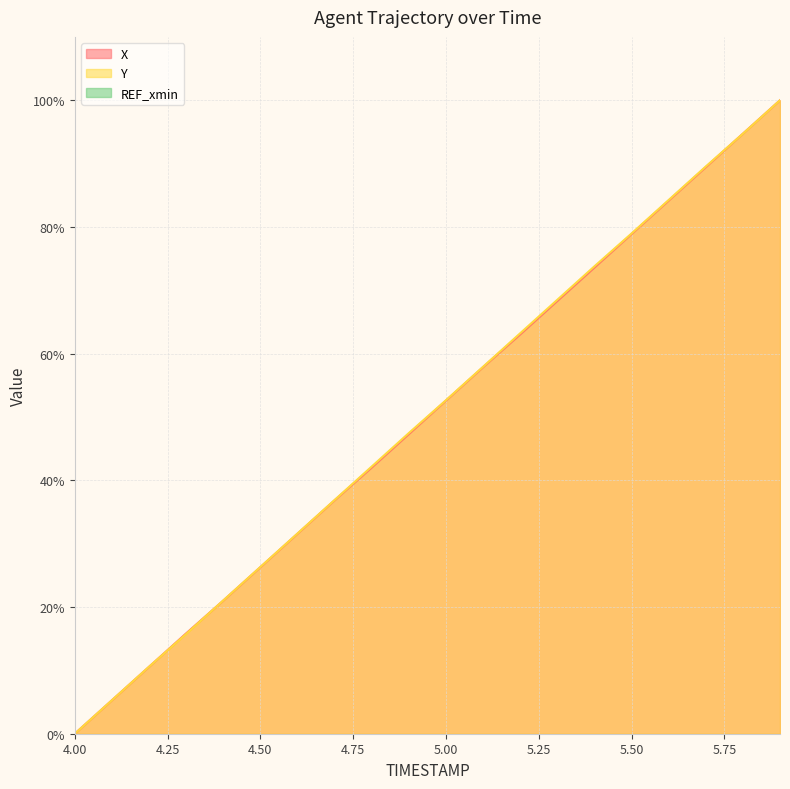

What is the difference between the highest and lowest values at 5.5?

0.1